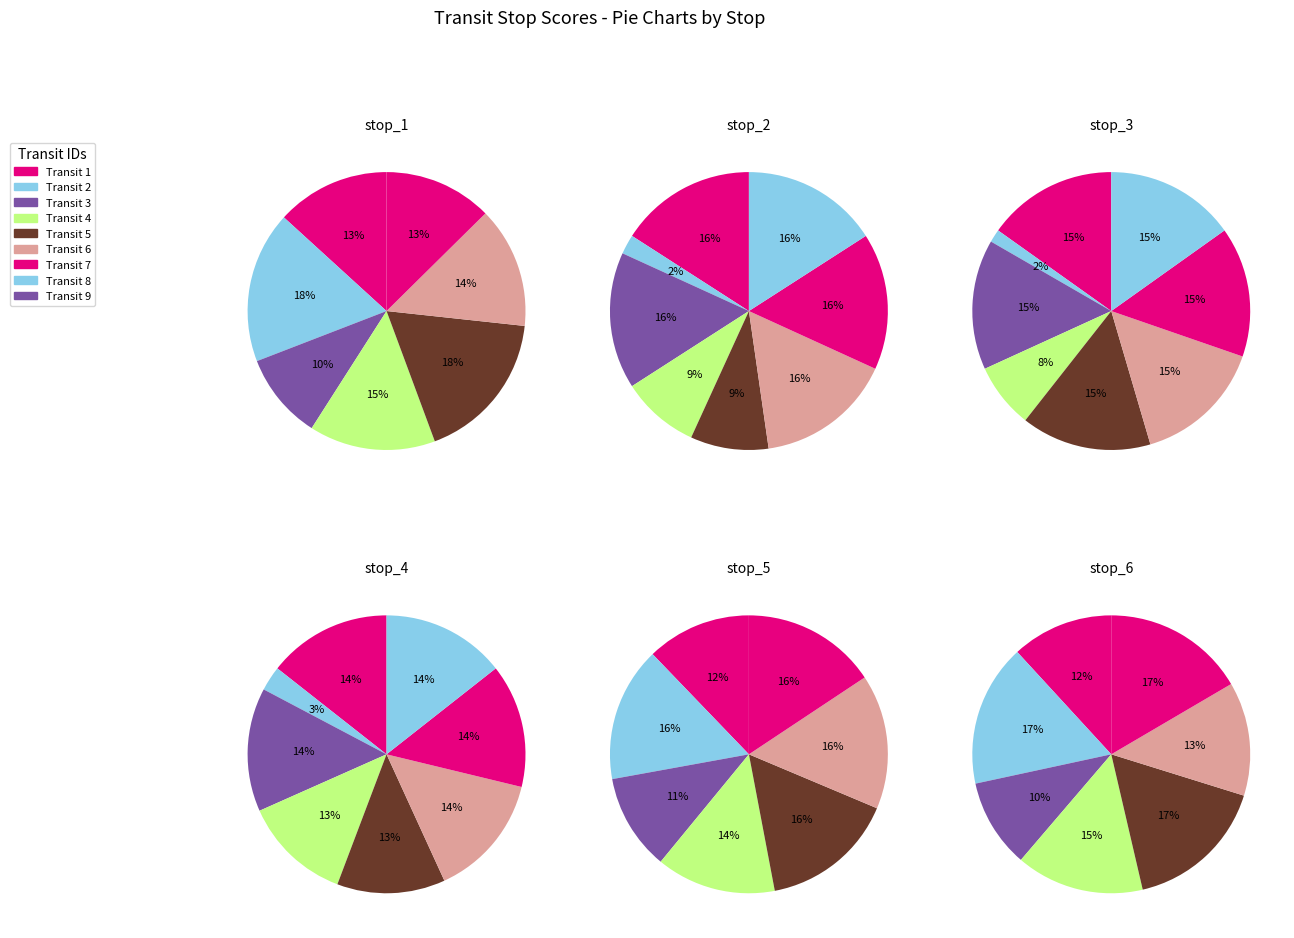

Is there any slice that represents more than half of the pie?

No